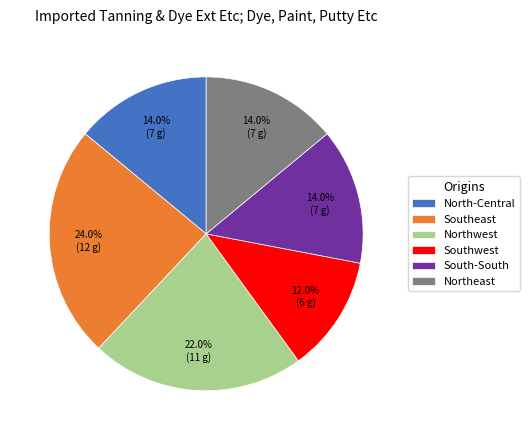

Approximately how many times larger is the value at Southwest compared to Northwest?

0.5